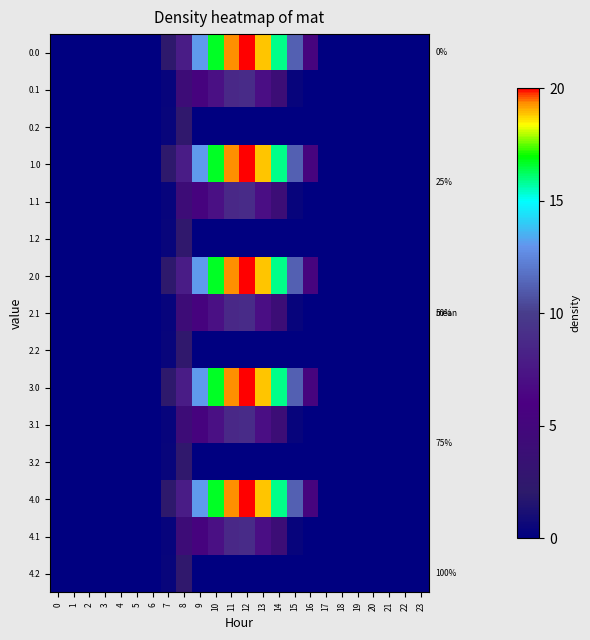

List the labels in order of 0.2 value, smallest first.

0, 1, 2, 3, 4, 5, 6, 9, 10, 11, 12, 13, 14, 15, 16, 17, 18, 19, 20, 21, 22, 23, 7, 8